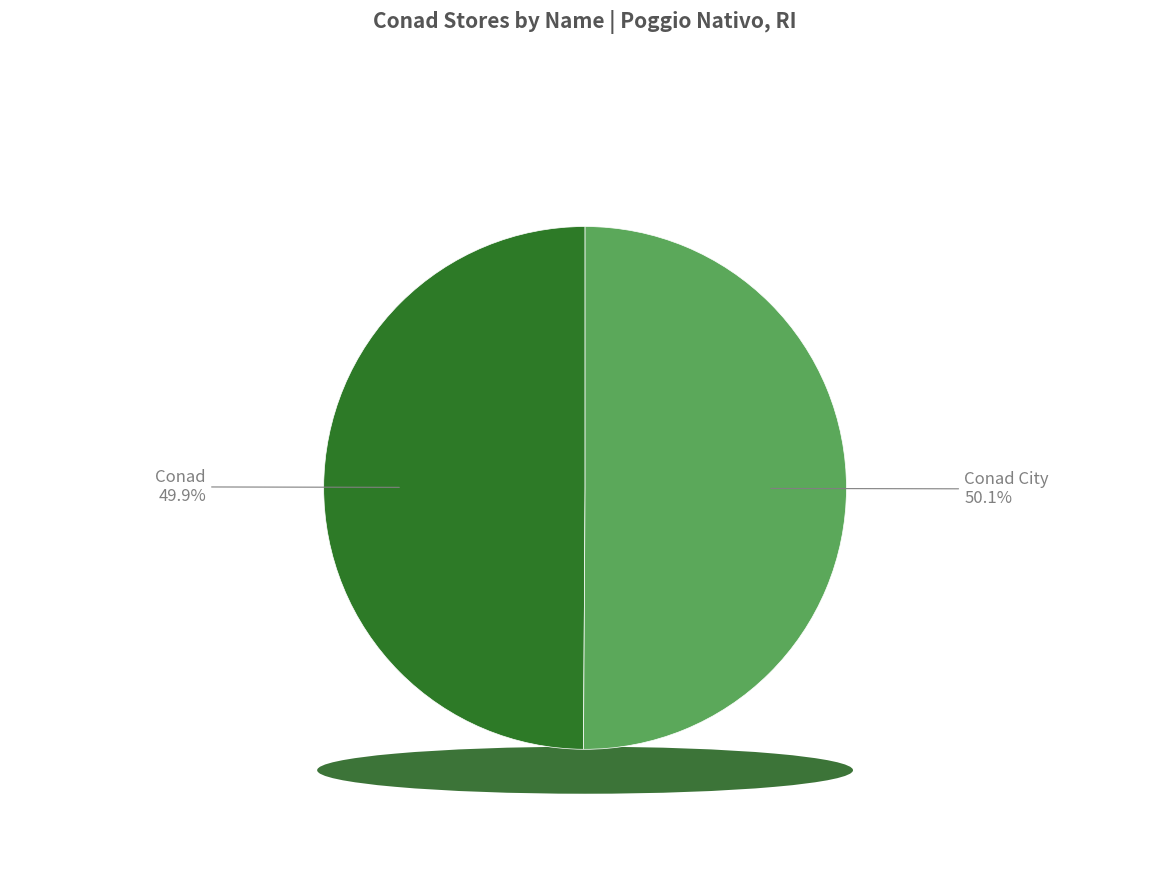

Which slice represents more than half of the pie?

Conad City